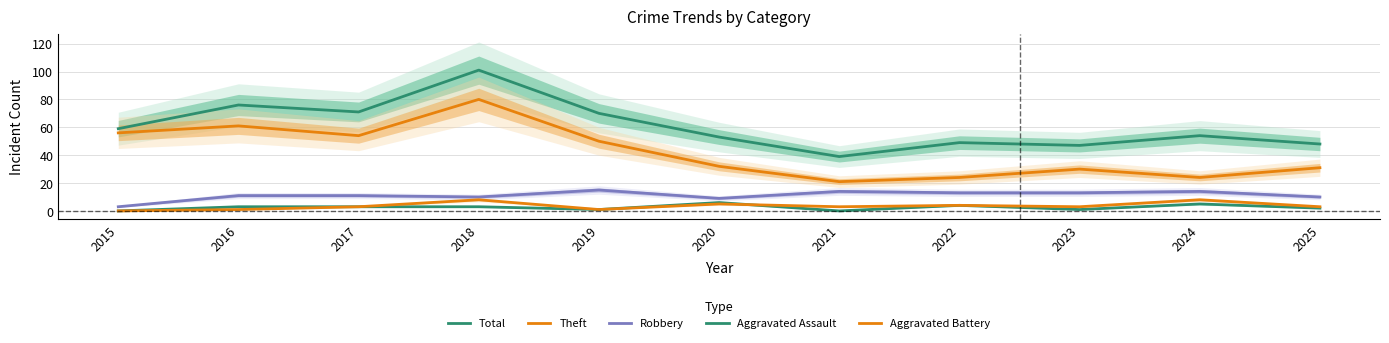

Rank the series by their maximum value, from highest to lowest.

Total, Theft, Robbery, Aggravated Battery, Aggravated Assault